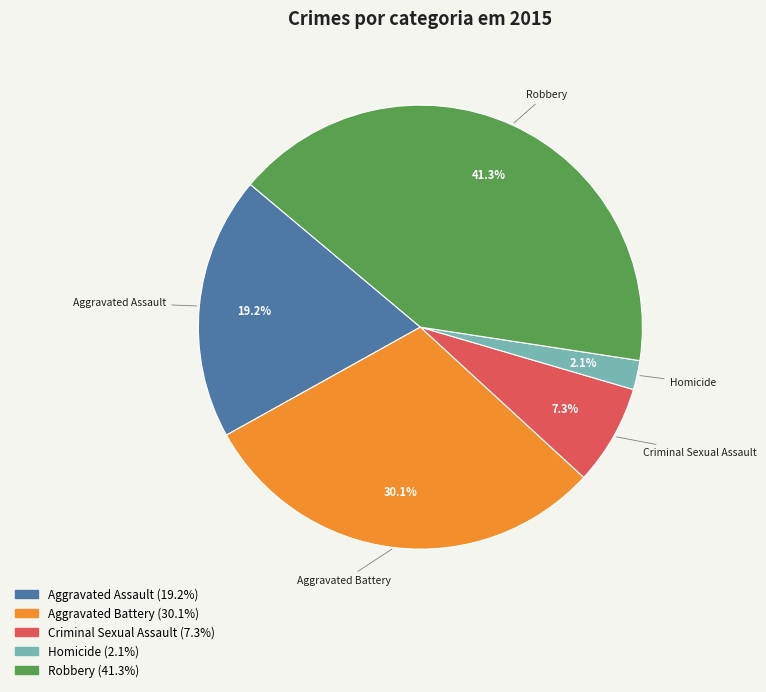

To the nearest percent, what percentage of the pie is Aggravated Battery?

30%